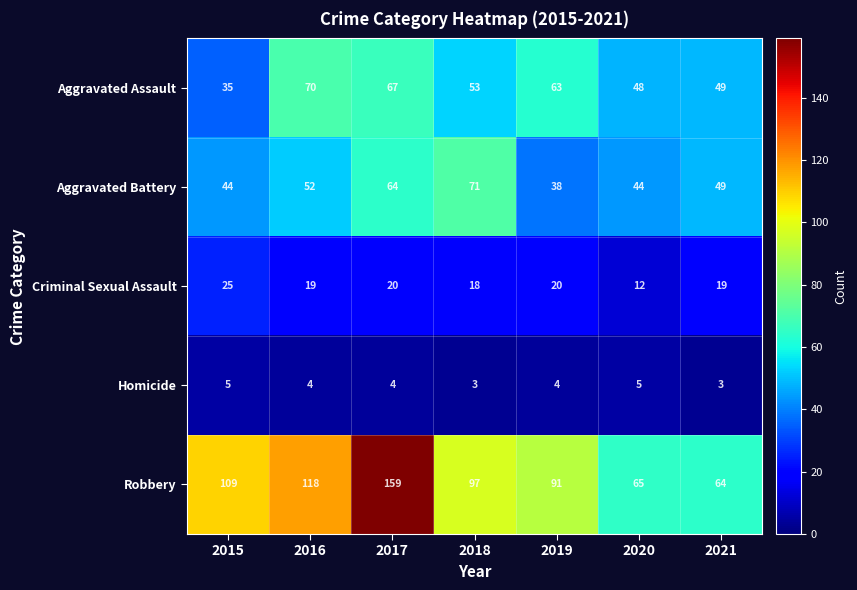

What is the maximum value shown in the chart?

159